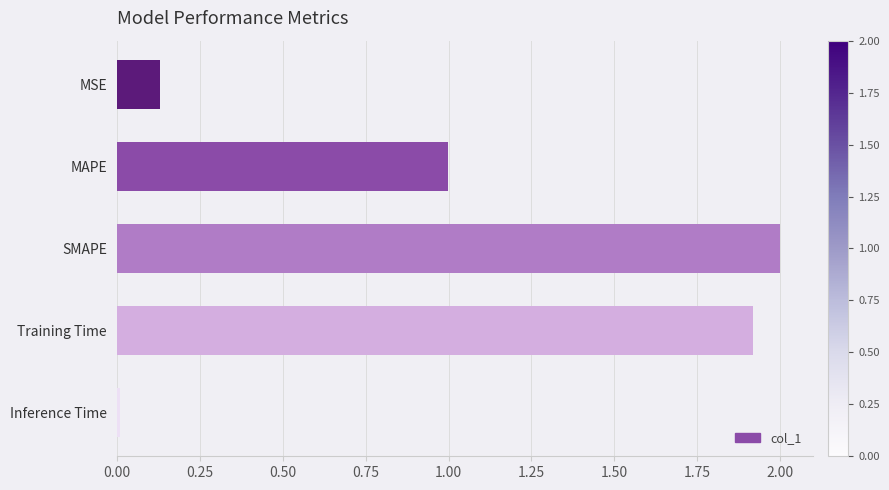

True or false: the data shows 2.6 at Training Time.

False